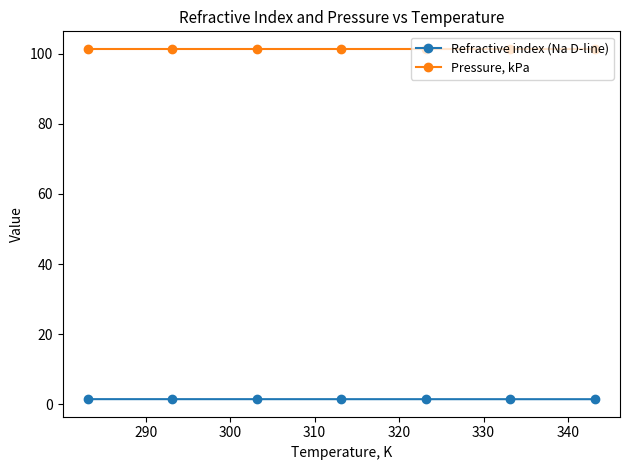

Reading right to left, list all the values displayed in this chart.

Refractive index (Na D-line): 1.5	1.5	1.5	1.5	1.5	1.5	1.5
Pressure, kPa: 101.3	101.3	101.3	101.3	101.3	101.3	101.3